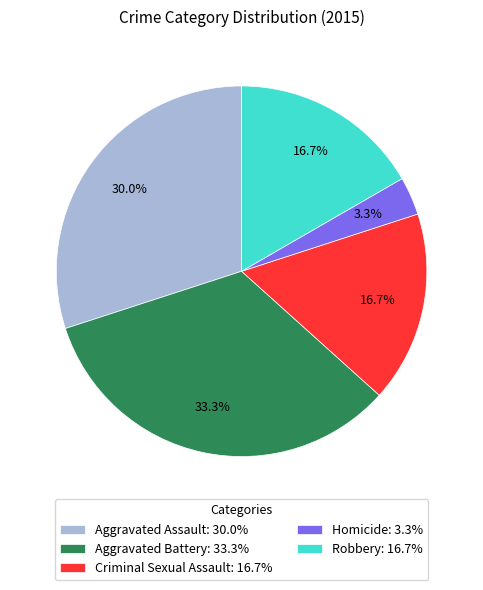

Between Aggravated Battery and Robbery, which is larger?

Aggravated Battery